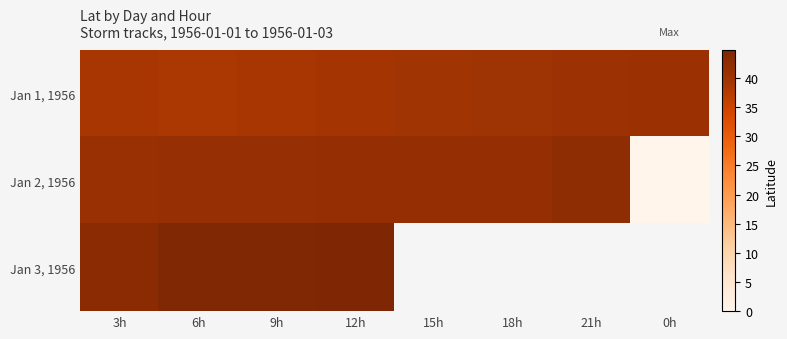

The Jan 2, 1956 series shows 62.3 at 12h. True or false?

False